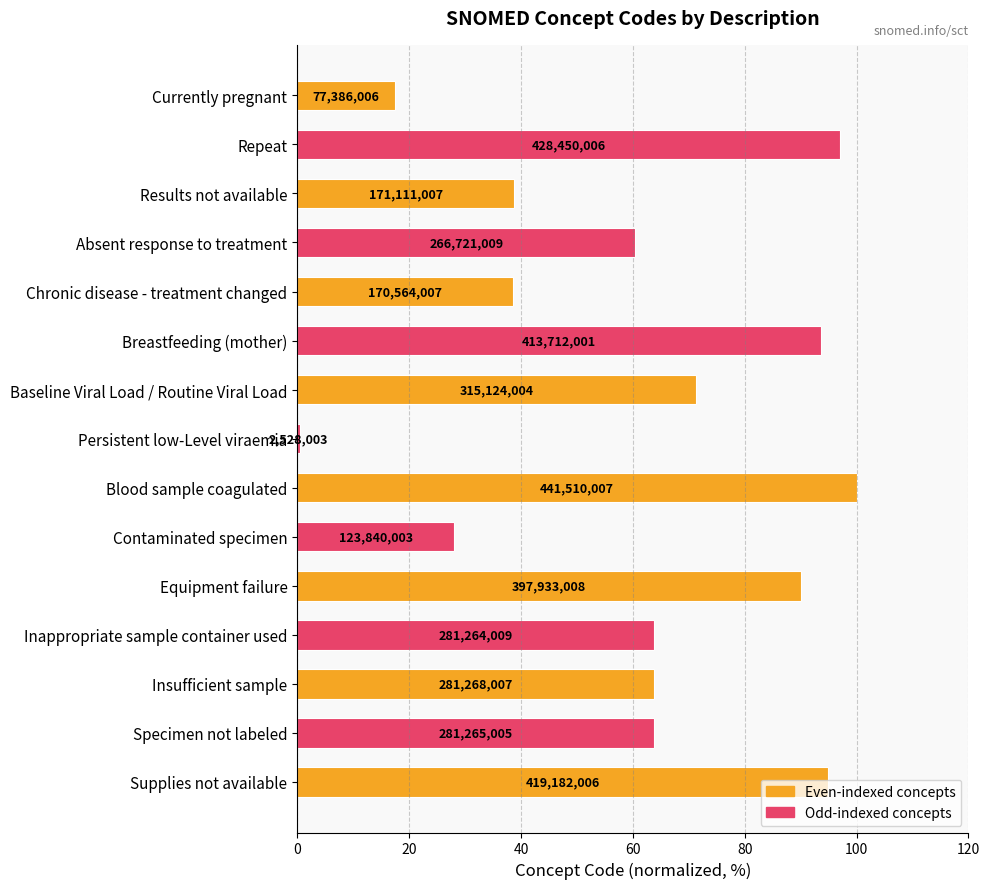

What is the difference between the second highest and second lowest values?

79.5